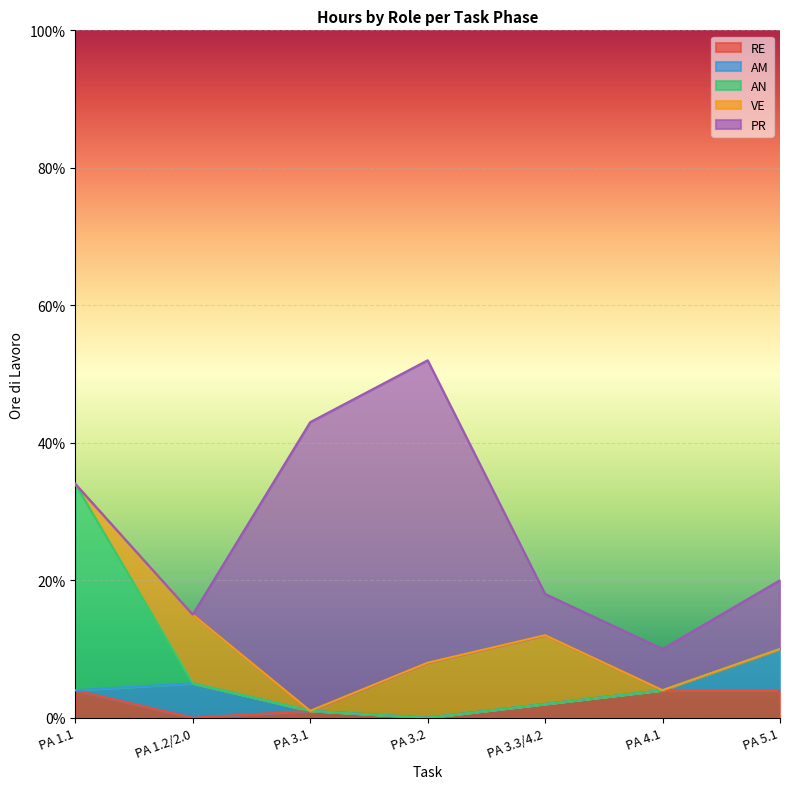

Reading right to left, what are all the values shown in this chart?

RE: 4	4	2	0	1	0	4
AM: 6	0	0	0	0	5	0
AN: 0	0	0	0	0	0	30
VE: 0	0	10	8	0	10	0
PR: 10	6	6	44	42	0	0